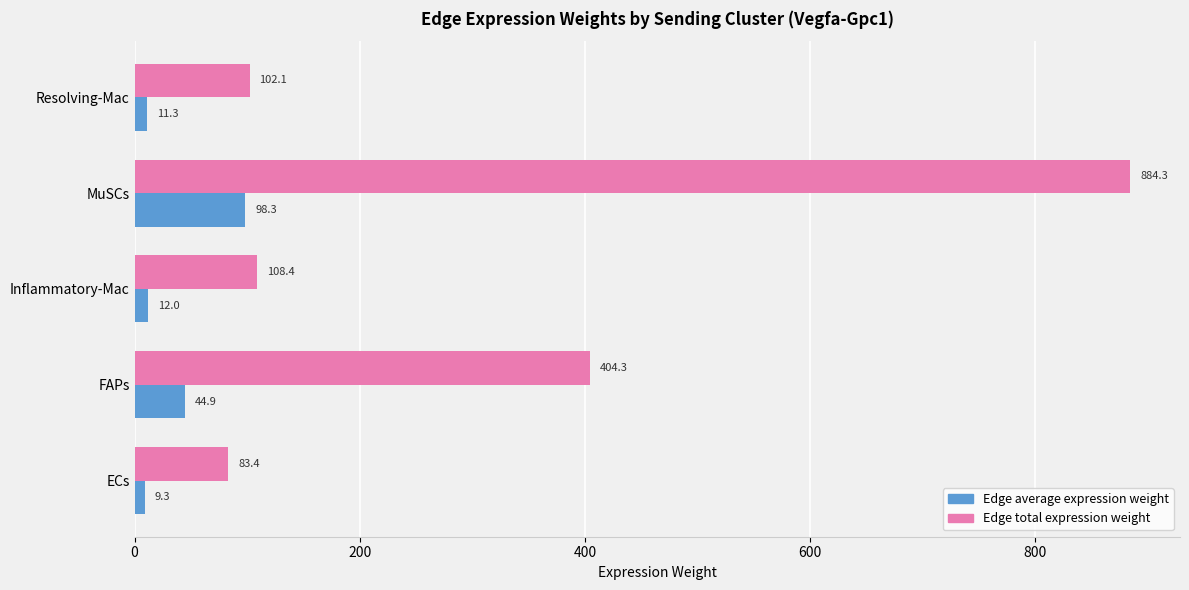

At which label is Edge average expression weight closest to 53?

FAPs